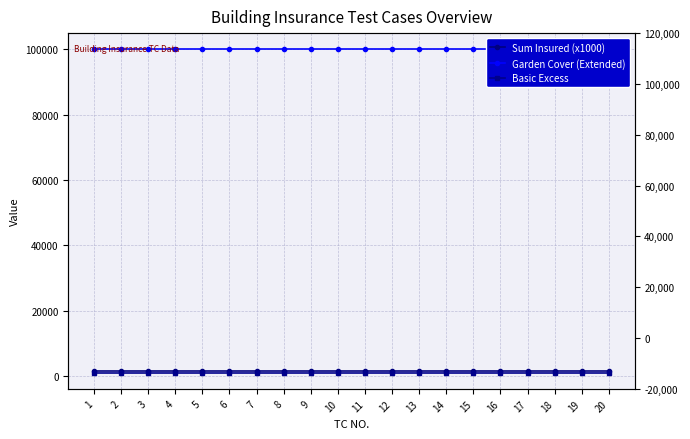

Which series changed the most between 10 and 16?

Sum Insured (x1000)